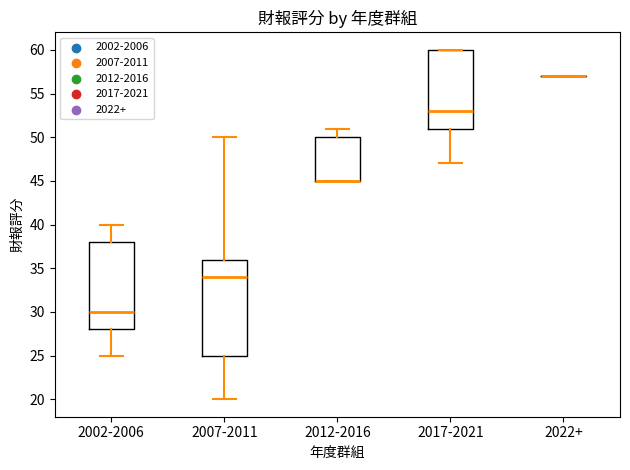

Reading left to right, transcribe this box plot: for each box, give where its median line is, the range the box spans, and where its two whiskers end, as read against the y-axis. The values are not printed on the chart, so give them approximately, as read against the axis.

2002-2006: median 30, box 28 to 38, whiskers 25 to 40
2007-2011: median 34, box 25 to 36, whiskers 20 to 50
2012-2016: median 45 (drawn on the box's lower edge), box 45 to 50, whiskers 45 to 51
2017-2021: median 53, box 51 to 60, whiskers 47 to 60
2022+: box collapsed to a line at 57, whiskers 57 to 57